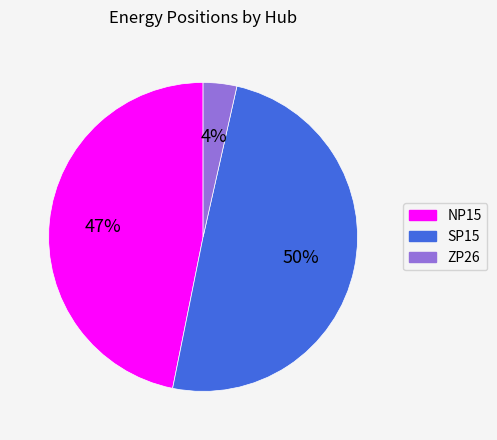

Does NP15 account for over 50% of the chart?

No